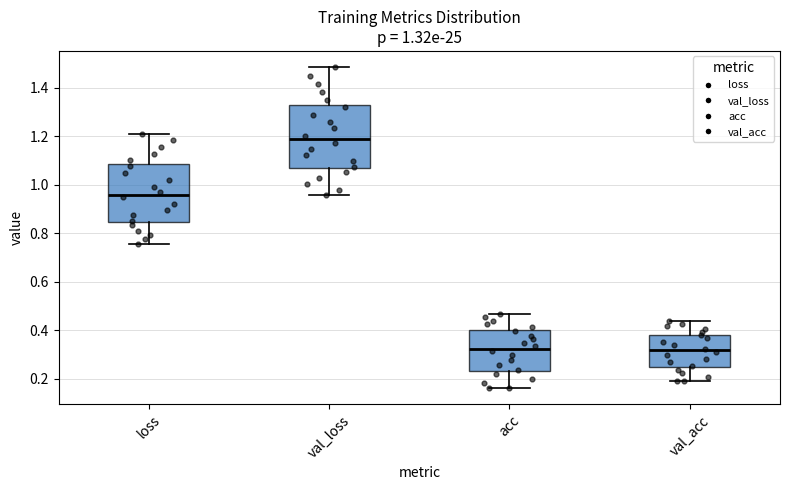

Reading left to right, read every box against the y-axis: the position of its median line, the range the box covers, and the ends of its whiskers. The values are not printed on the chart, so give them approximately, as read against the axis.

loss: median 0.96, box 0.84 to 1.08, whiskers 0.76 to 1.22
val_loss: median 1.18, box 1.06 to 1.32, whiskers 0.96 to 1.48
acc: median 0.32, box 0.24 to 0.40, whiskers 0.16 to 0.46
val_acc: median 0.32, box 0.24 to 0.38, whiskers 0.18 to 0.44